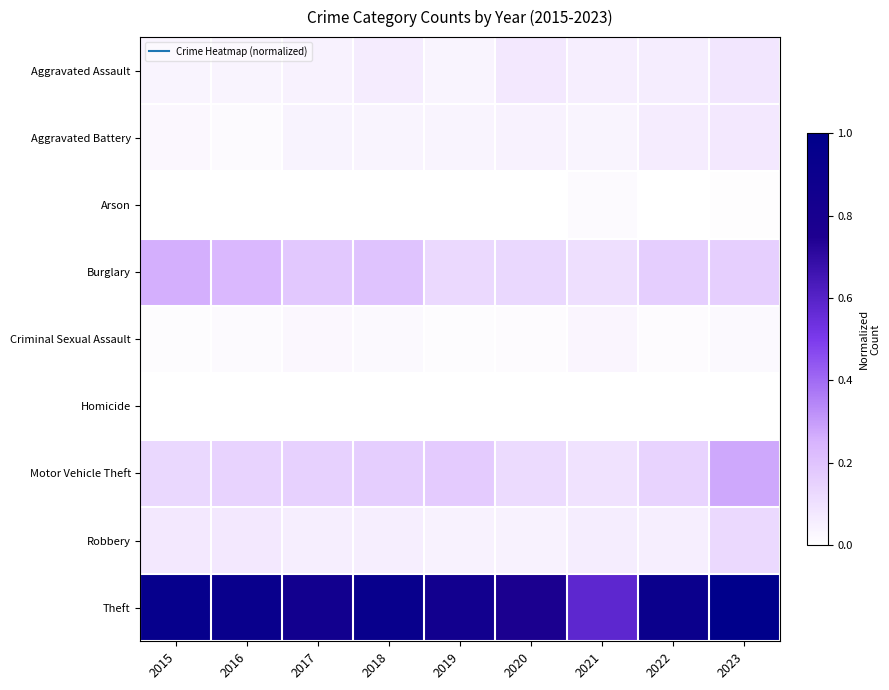

What is the maximum value shown in the chart?

1.0